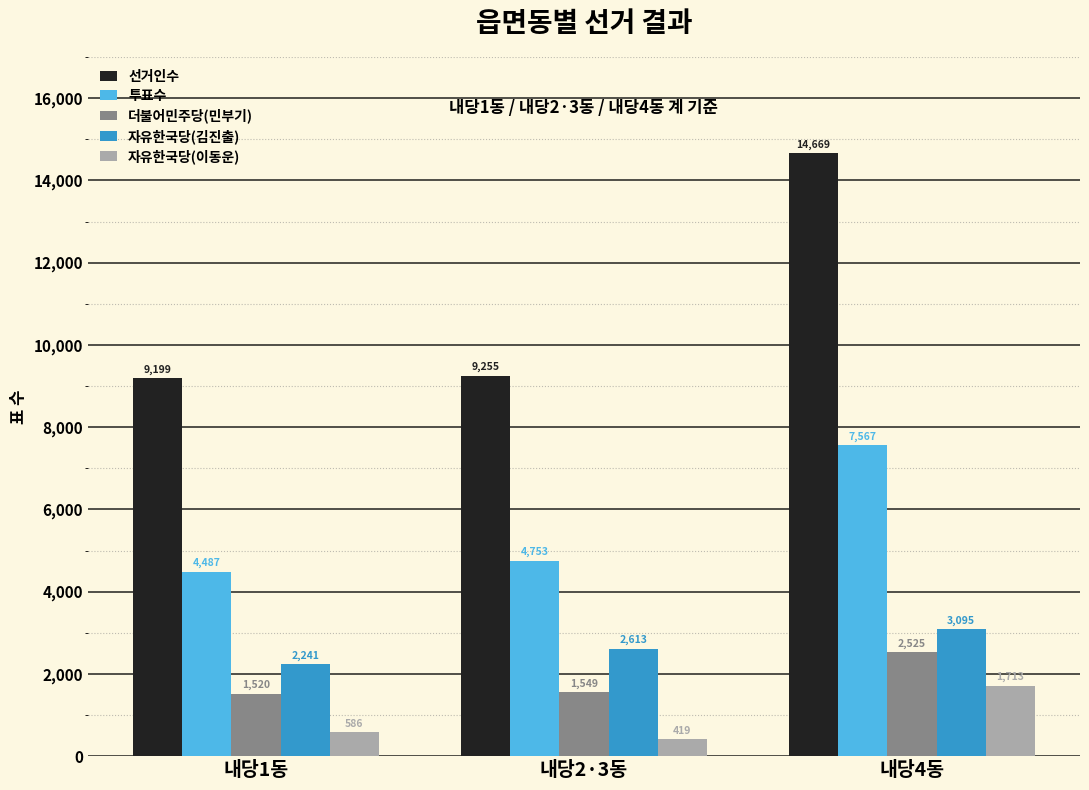

Rank the series at 내당1동 from lowest to highest value.

자유한국당(이동운), 더불어민주당(민부기), 자유한국당(김진출), 투표수, 선거인수